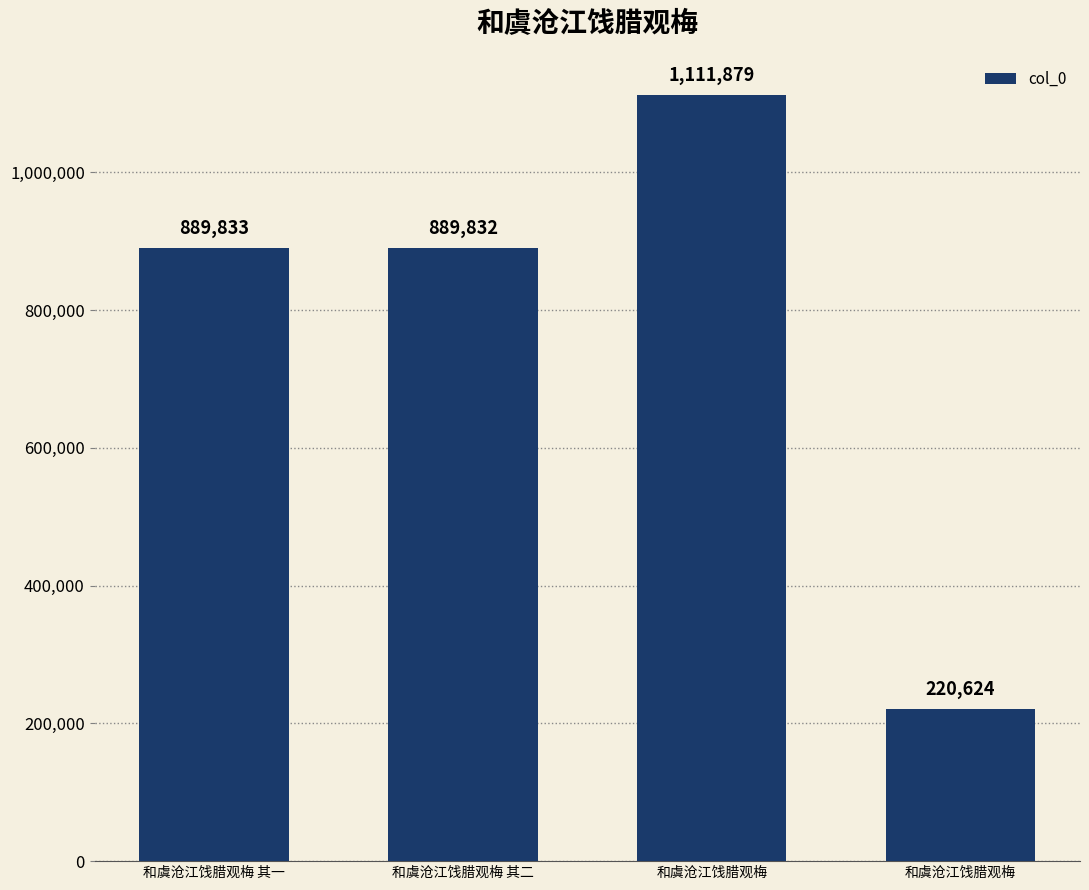

What is the sum of all values?

3112168